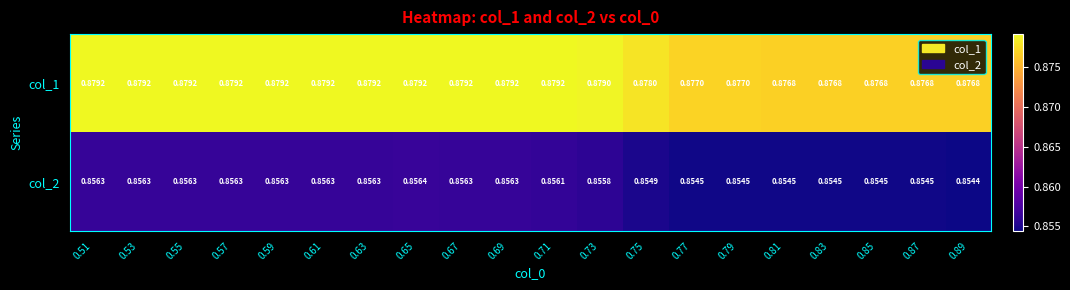

What is the total value across all series at 0.83?

1.7